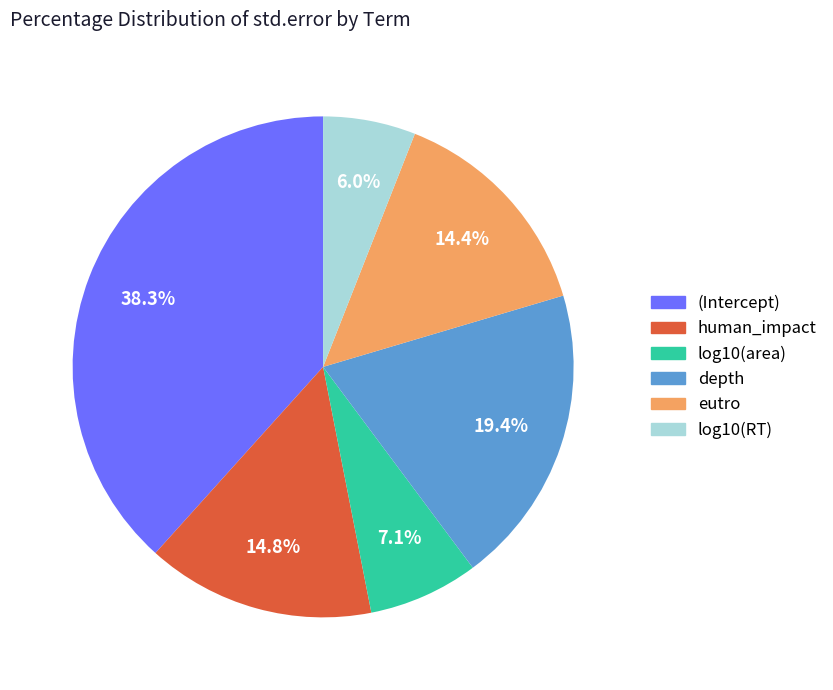

True or false: log10(RT) accounts for 20% of the total.

False